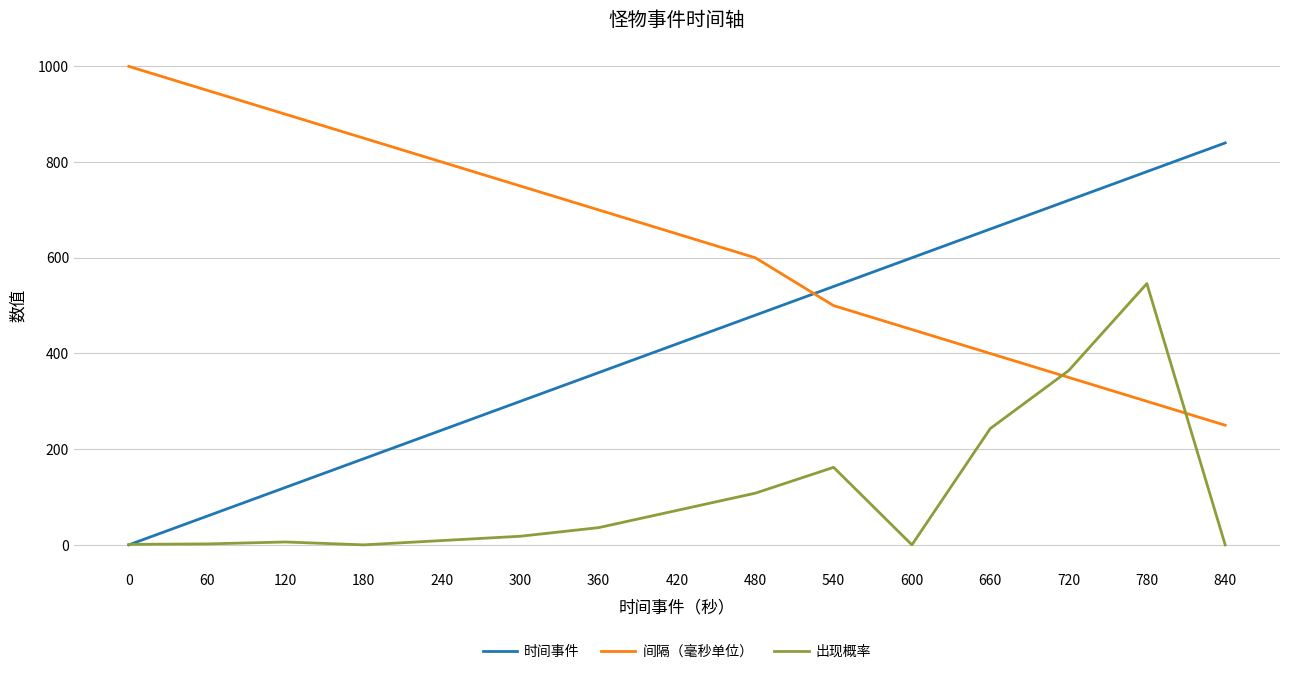

What is the maximum value shown in the chart?

1000